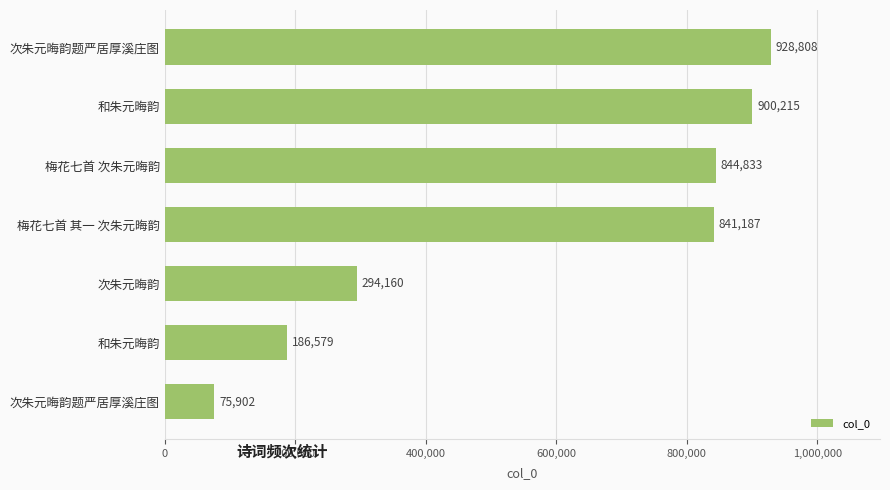

How many categories are shown in the chart?

7